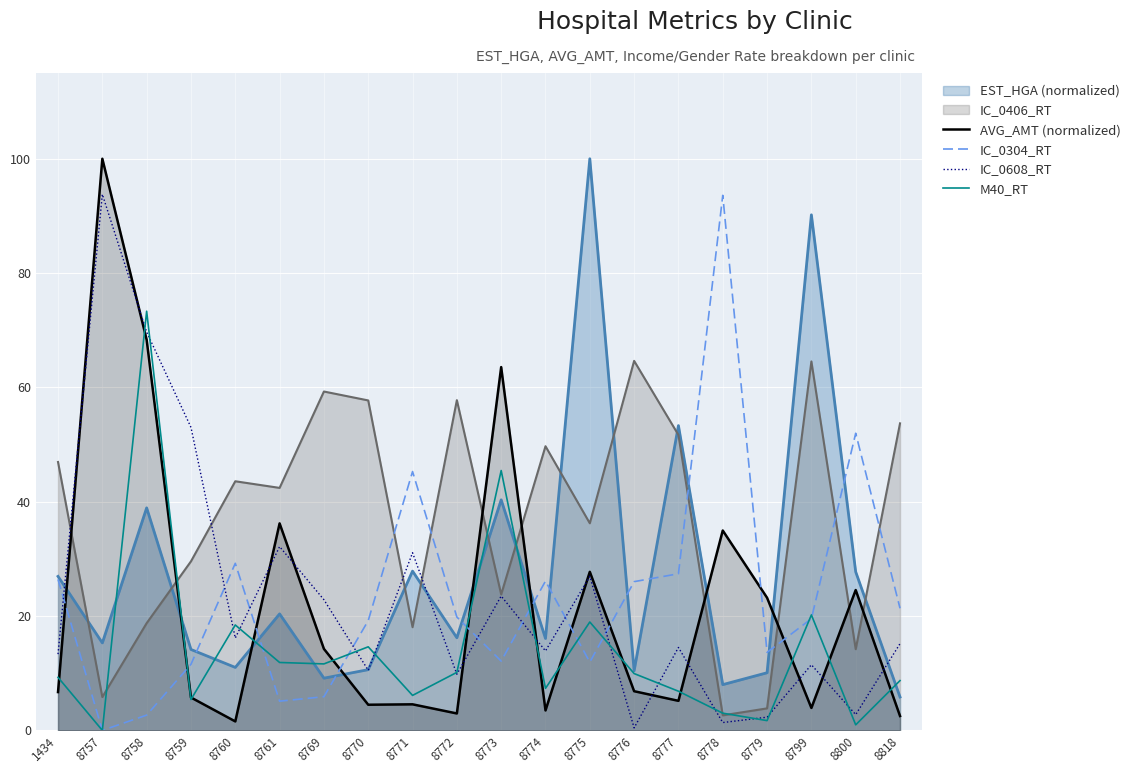

The EST_HGA (normalized) series shows 29.7 at 8761. True or false?

False